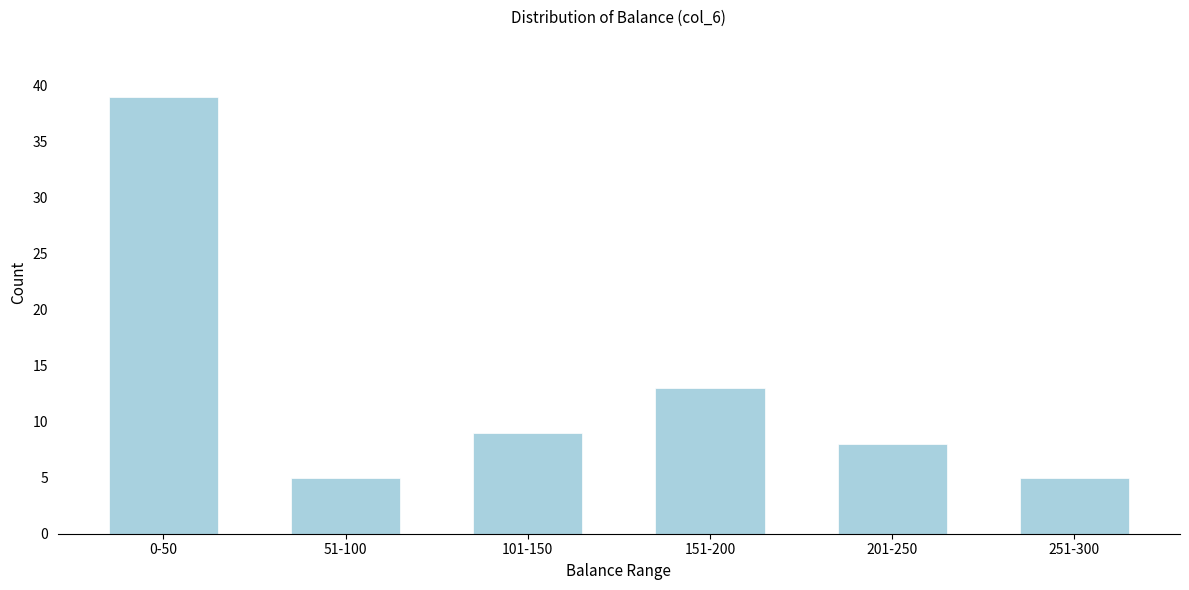

Reading left to right, transcribe all the data shown in this chart.

0-50=39	51-100=5	101-150=9	151-200=13	201-250=8	251-300=5